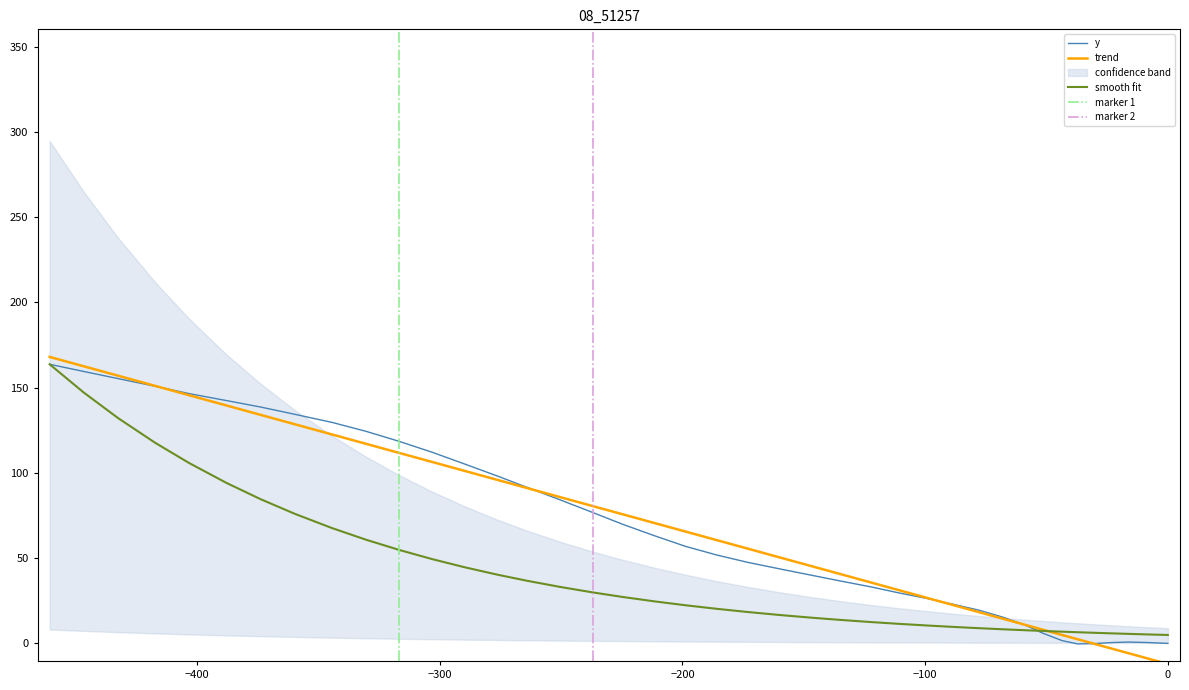

Reading left to right, transcribe all the data shown in this chart.

168.0	162.5	157.0	151.0	145.5	139.5	134.0	128.5	122.5	117.1	111.7	106.4	101.2	95.9	91.0	85.8	80.6	75.8	70.5	65.6	60.6	55.5	50.4	45.3	40.6	35.5	31.3	26.7	22.4	18.2	14.5	10.9	8.1	4.9	2.4	-0.3	-3.1	-5.8	-9.0	-12.1